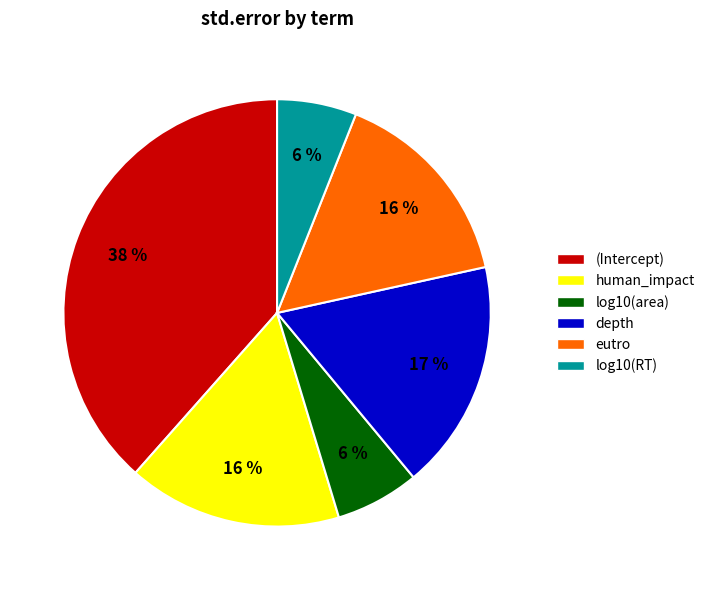

Is the sum of depth and (Intercept) greater than half?

Yes